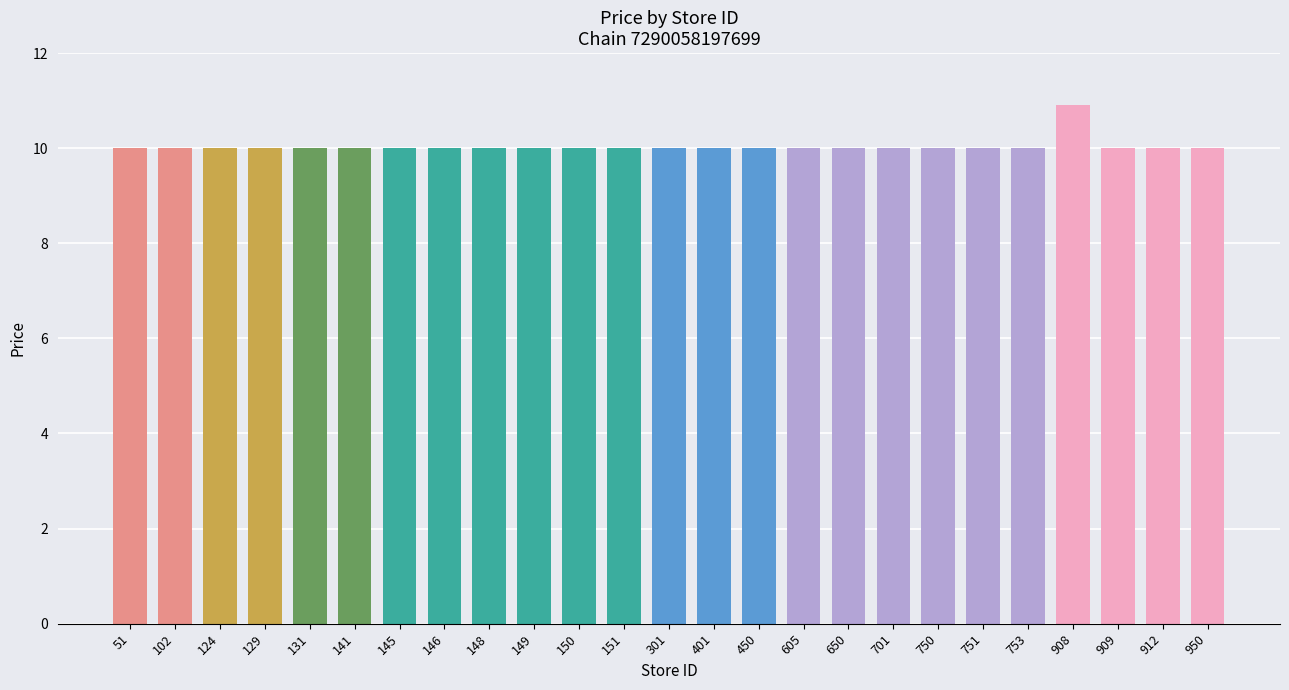

Which label corresponds to the largest value in the chart?

908